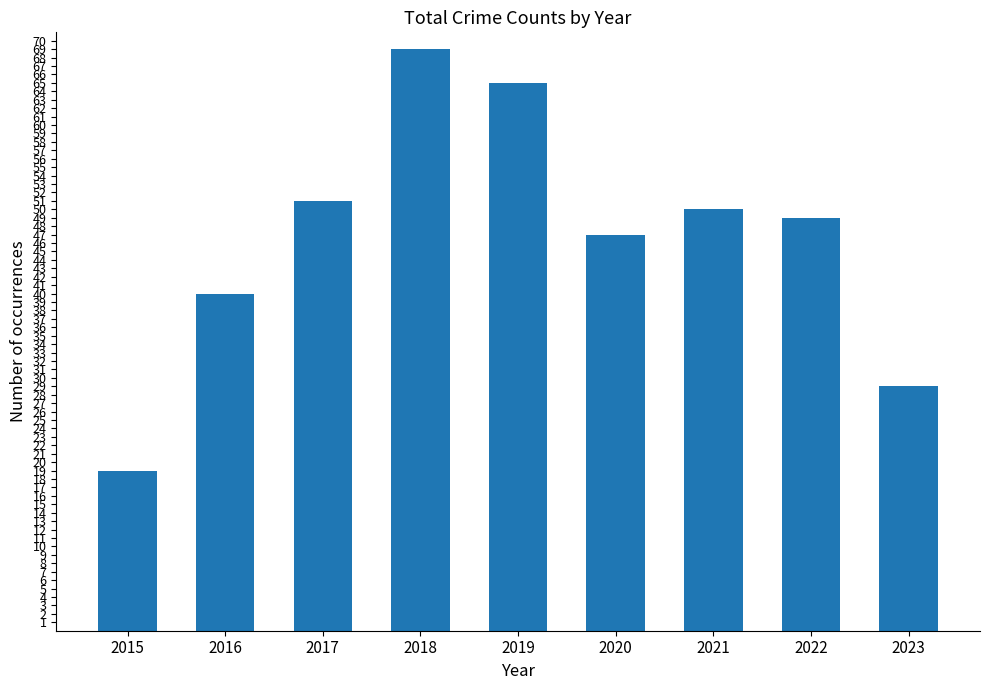

Which has a higher value, 2017 or 2019?

2019